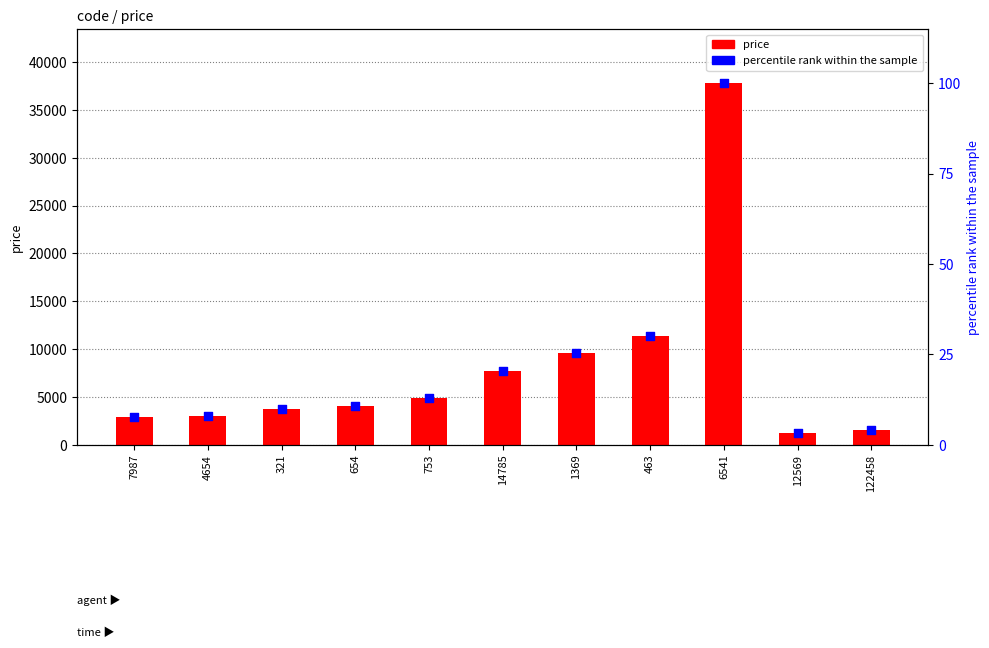

Which series has the largest total across all categories?

price